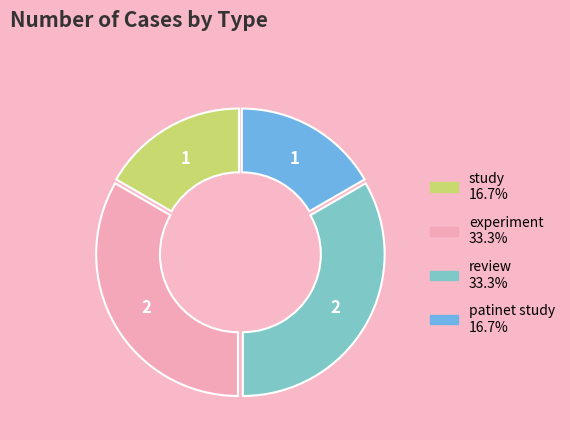

What is the ratio of the value at study to the value at experiment?

0.5